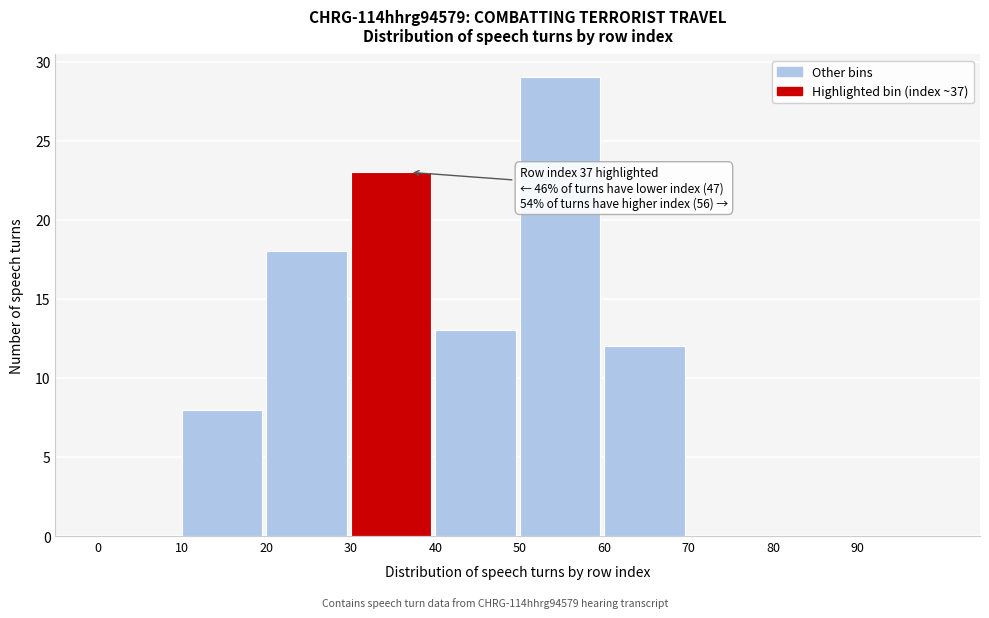

Over which range of the x-axis is the bar tallest?

50 to 60